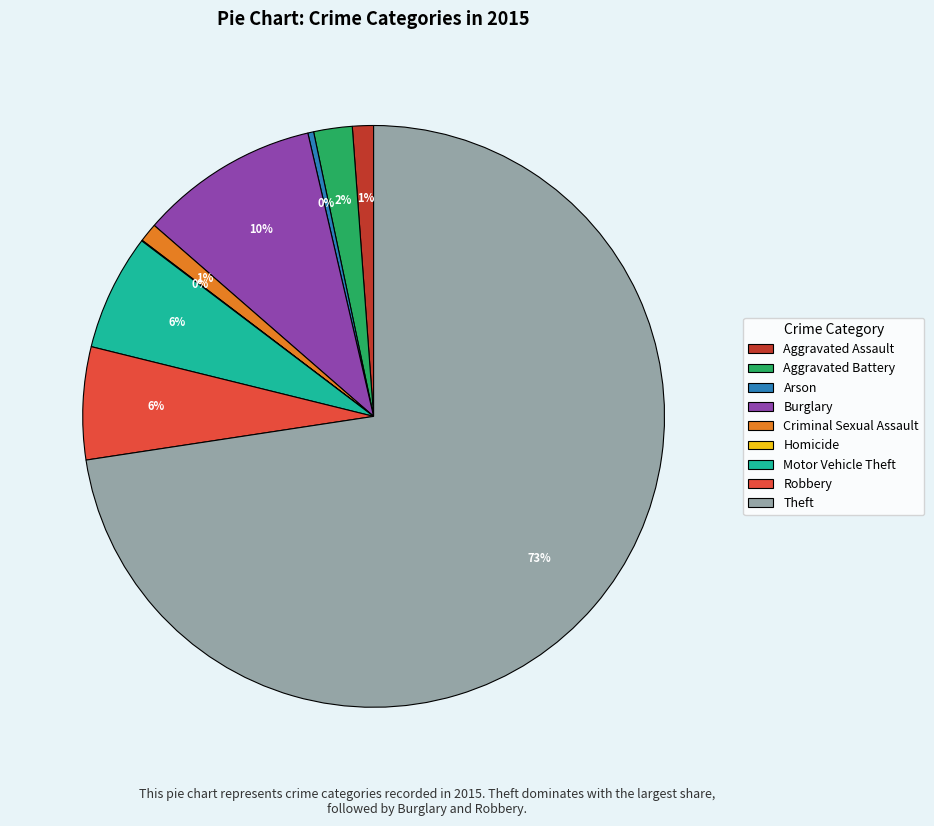

What is the largest slice in the pie chart?

Theft